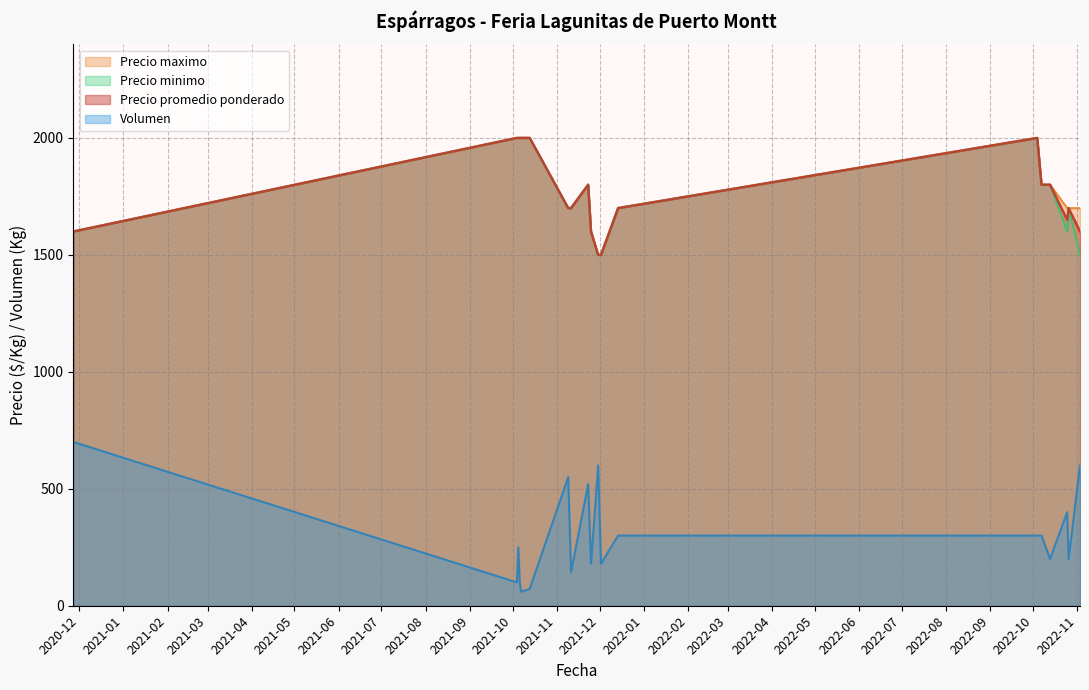

What is the value of the Volumen point at the 18th from the left?

700